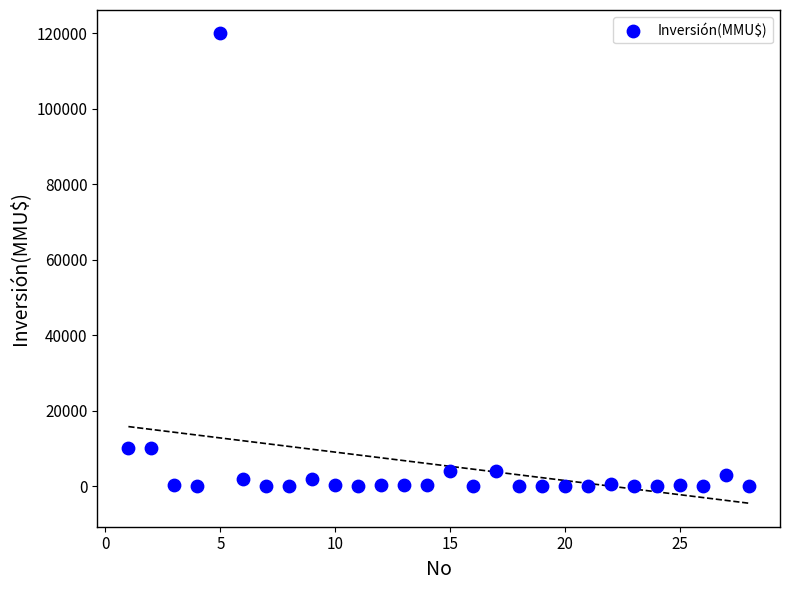

What is the range of Y values (max minus min)?

120000